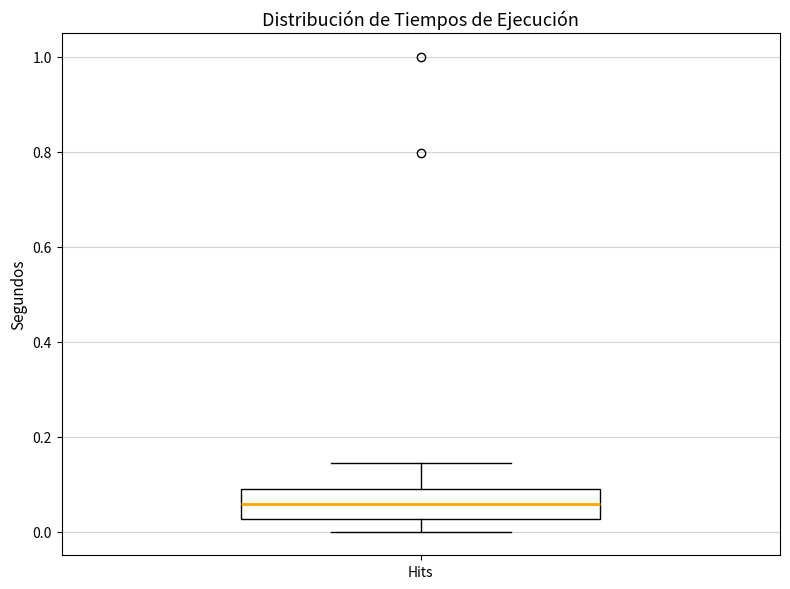

Read this box plot against the y-axis: the position of the median line, the range covered by the box, and the ends of both whiskers. The values are not printed on the chart, so give them approximately, as read against the axis.

median 0.06, box 0.02 to 0.08, whiskers 0.00 to 0.14